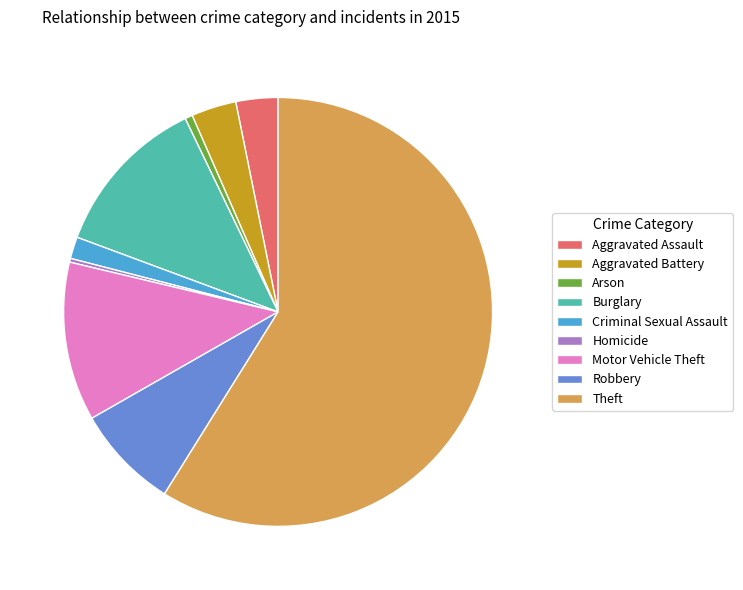

Which has a higher value, Theft or Arson?

Theft